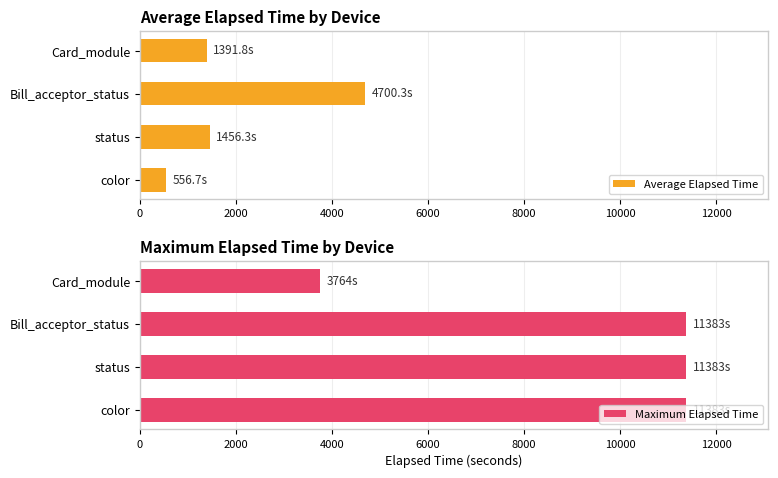

What is the value of the Average Elapsed Time bar at the 3rd from the left?

4700.3